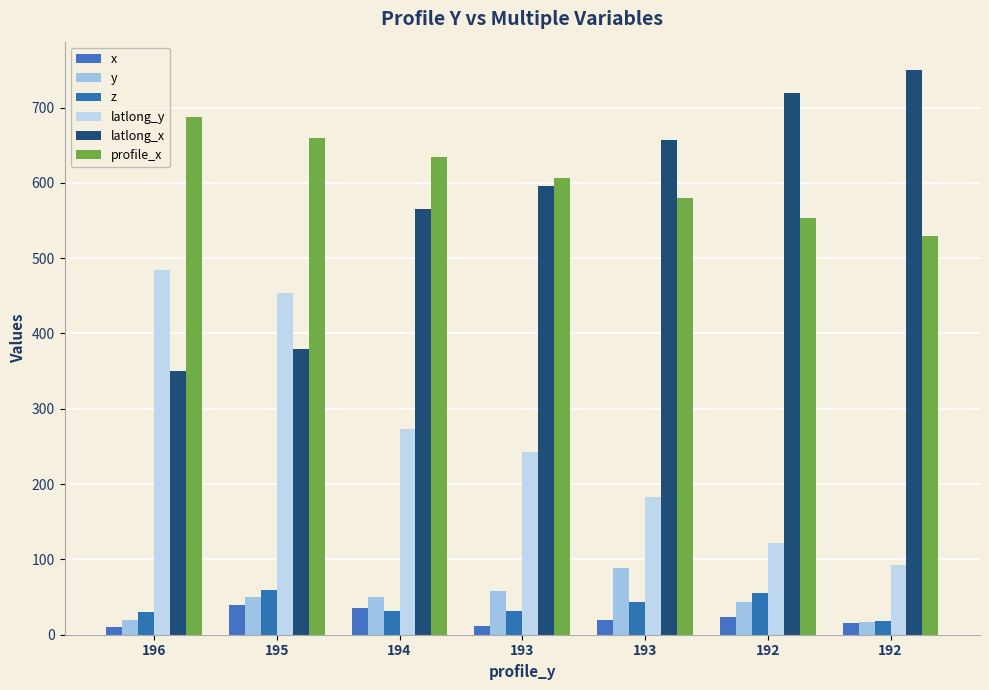

Between 196 and 195, which series saw the biggest shift?

x